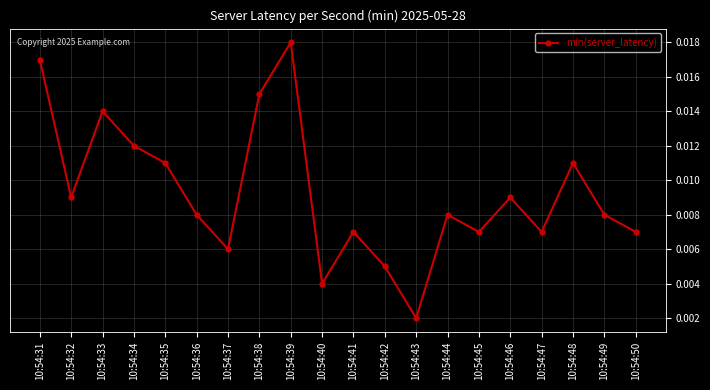

Which category has the highest value across all series?

10:54:39